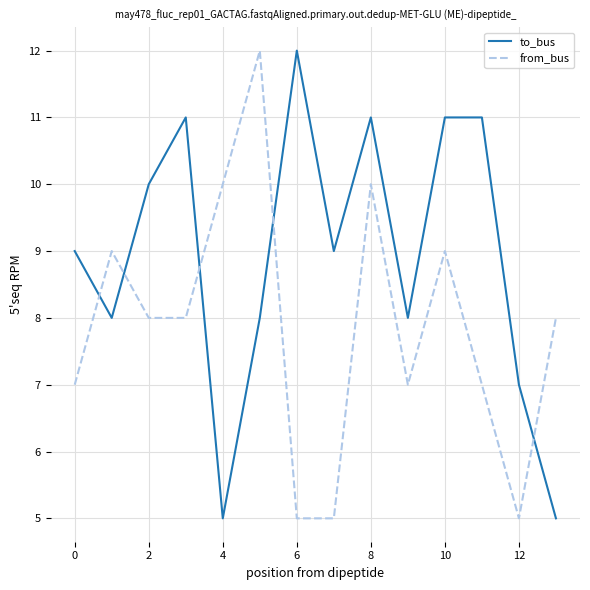

What is the difference between the maximum and minimum values in the to_bus series?

7